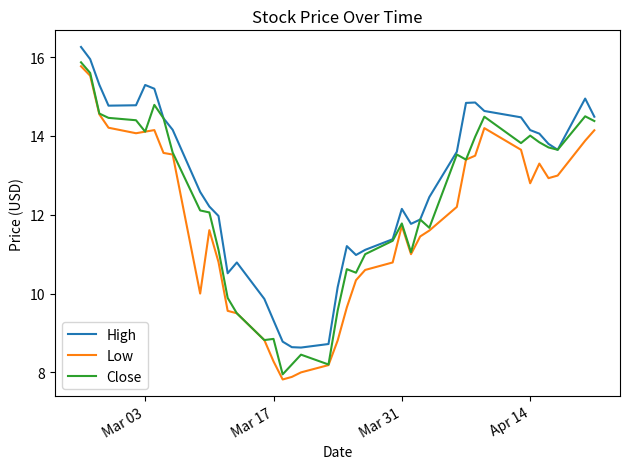

True or false: Low and High intersect in this chart.

False